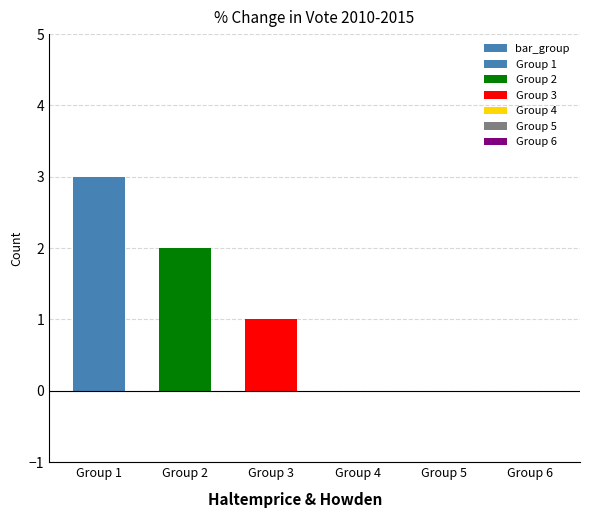

At which category does the chart reach its peak across all series?

Group 1